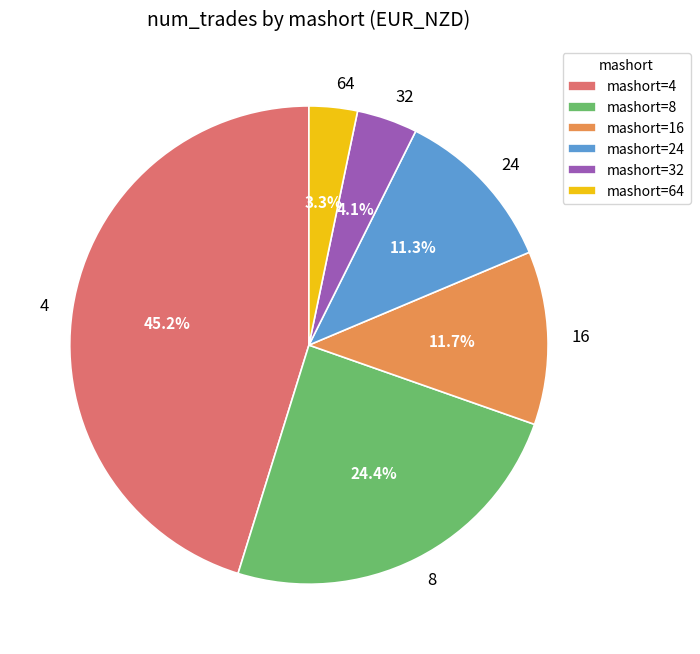

What is the ratio of the value at 64 to the value at 24?

0.3